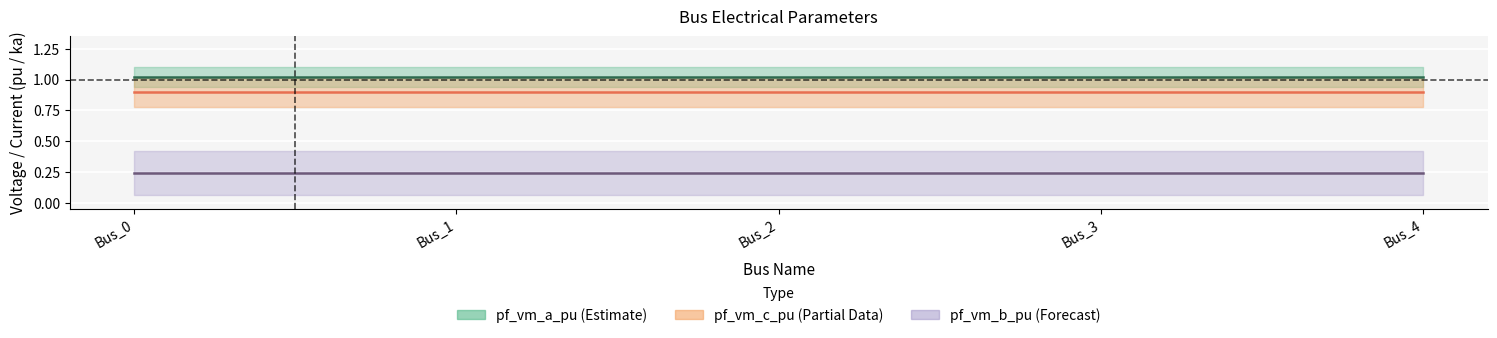

Read the pf_vm_b_pu value at Bus_0.

0.2